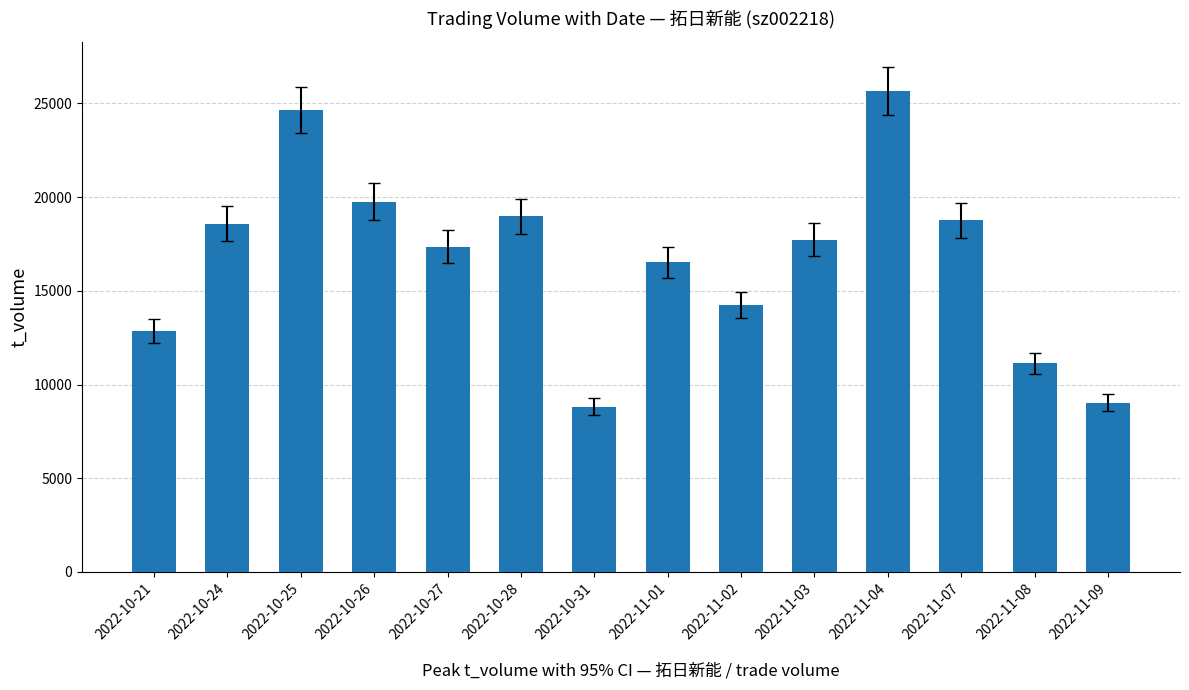

What is the value of the 2nd bar from the left?

18571